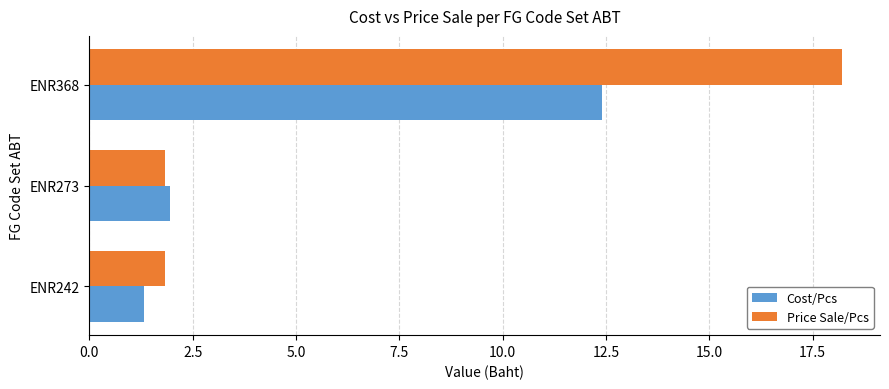

At which category is the sum across all series the highest?

ENR368